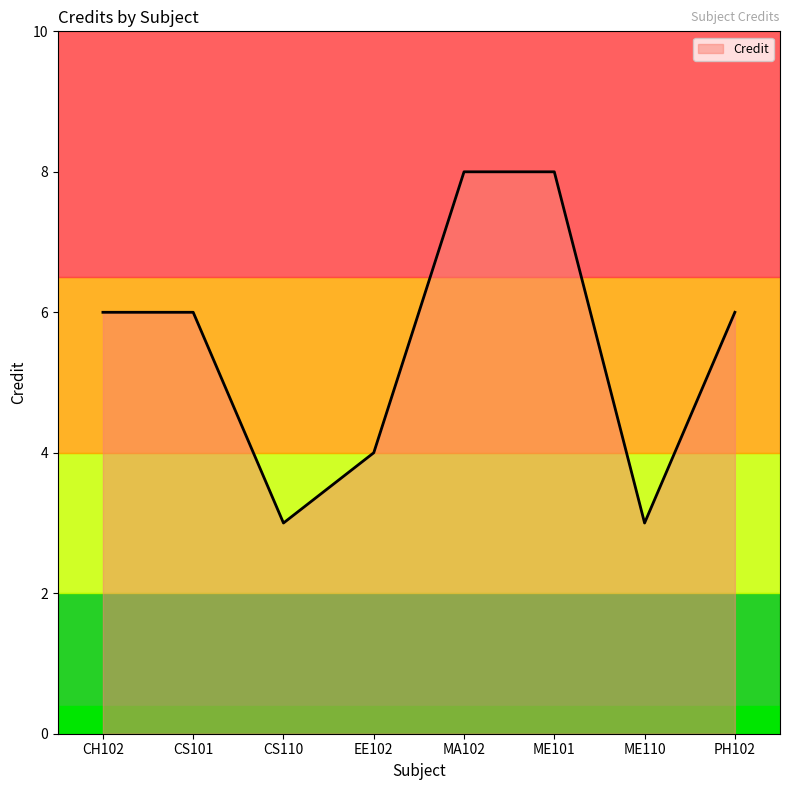

True or false: the data shows 2 at ME110.

False